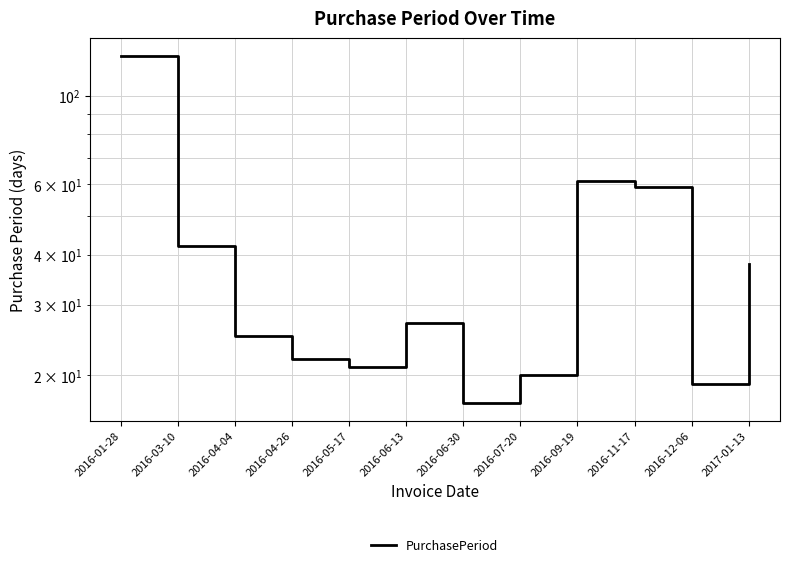

How many data points does each series have?

12